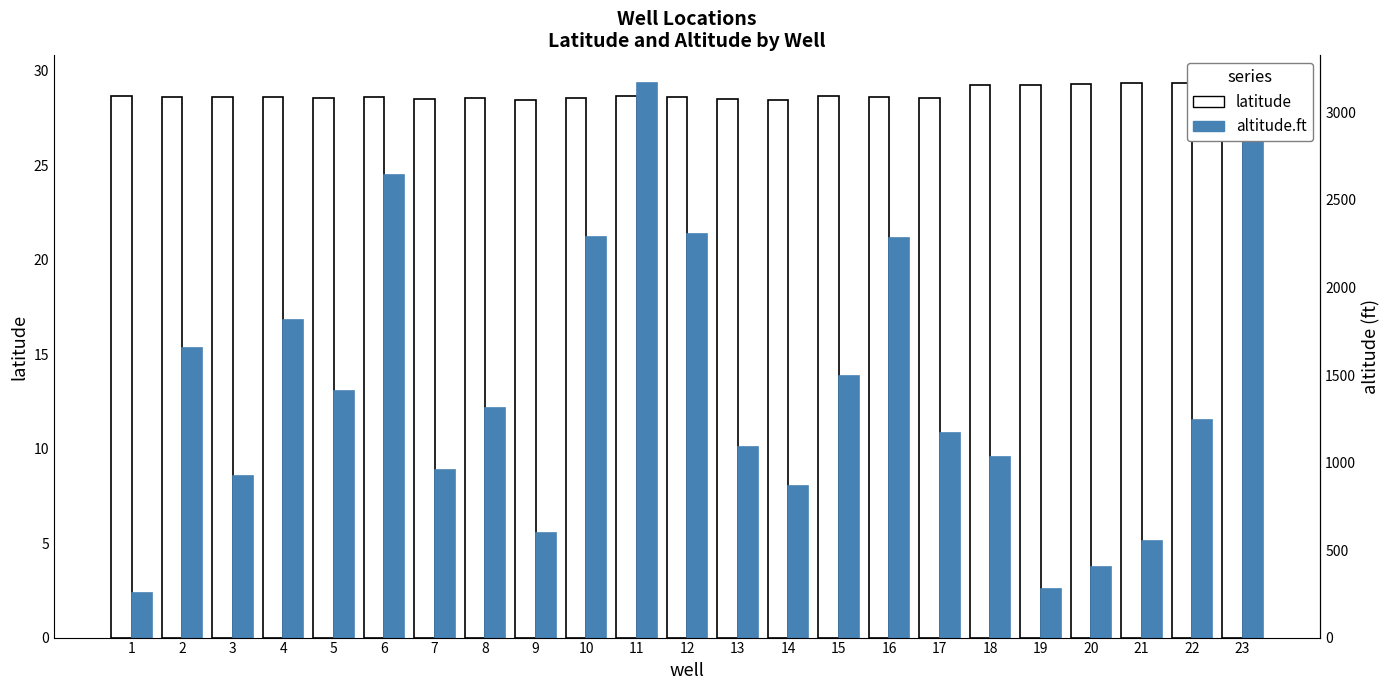

At which category is the sum across all series the highest?

11